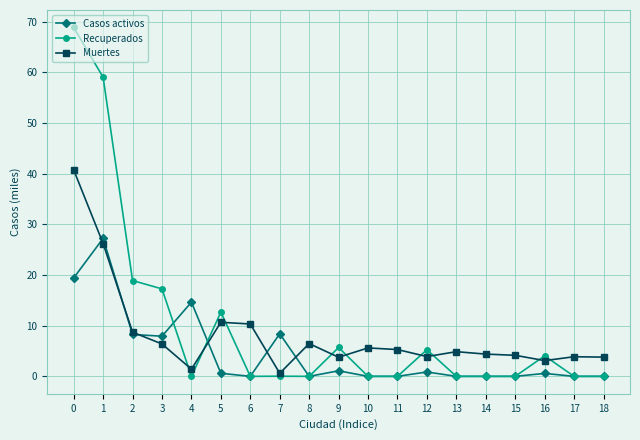

What is the total value across all series at 8?

6.5